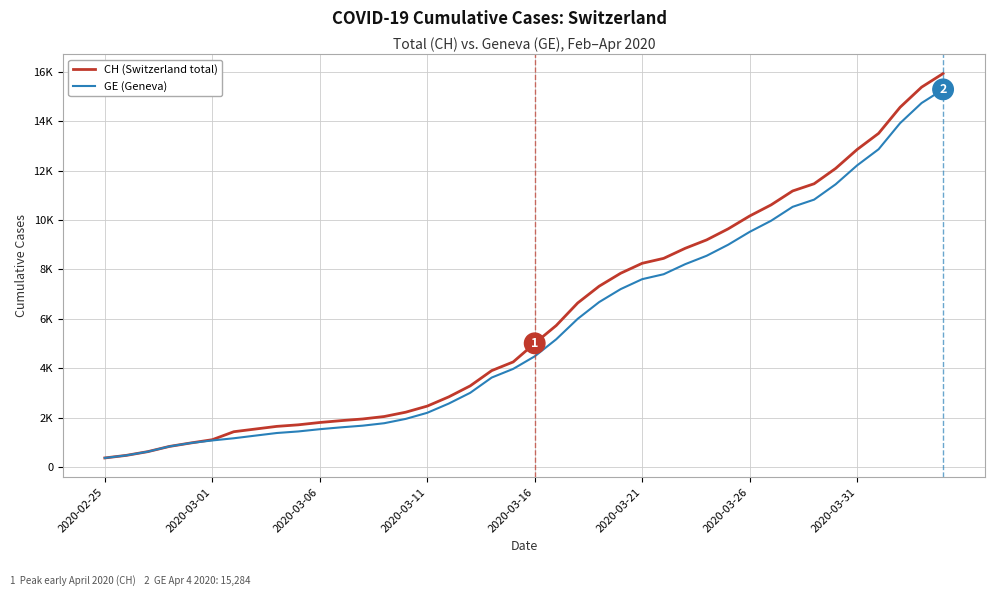

What is the smallest value displayed?

375